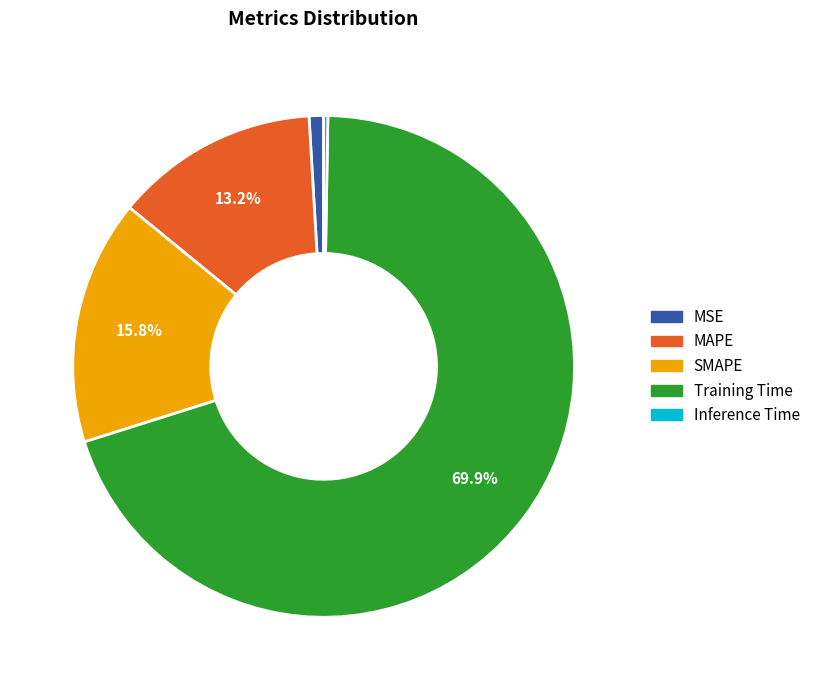

What portion of the pie excludes MAPE?

86.8%